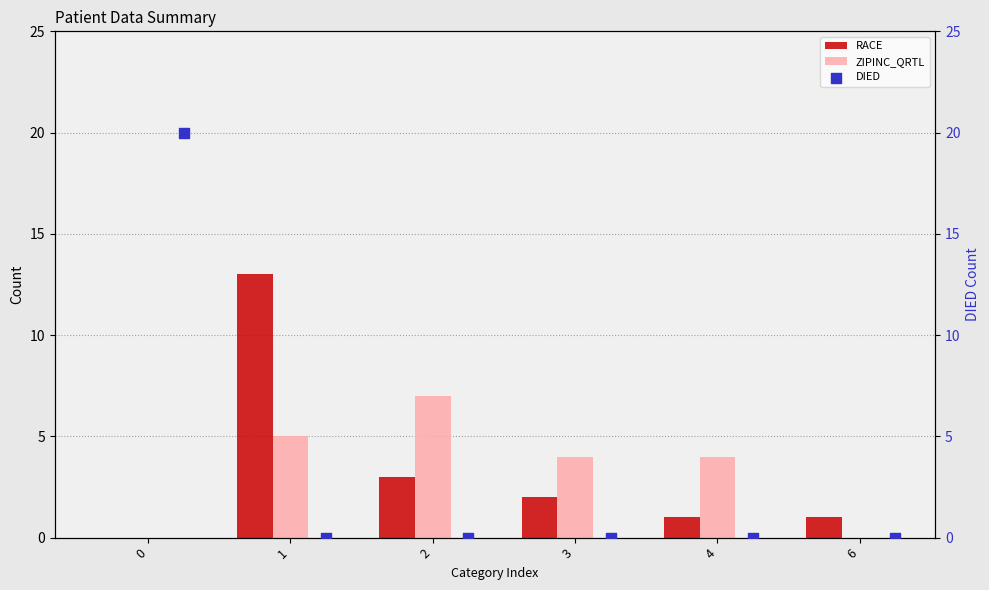

The value of RACE at 0 is -4. True or false?

False